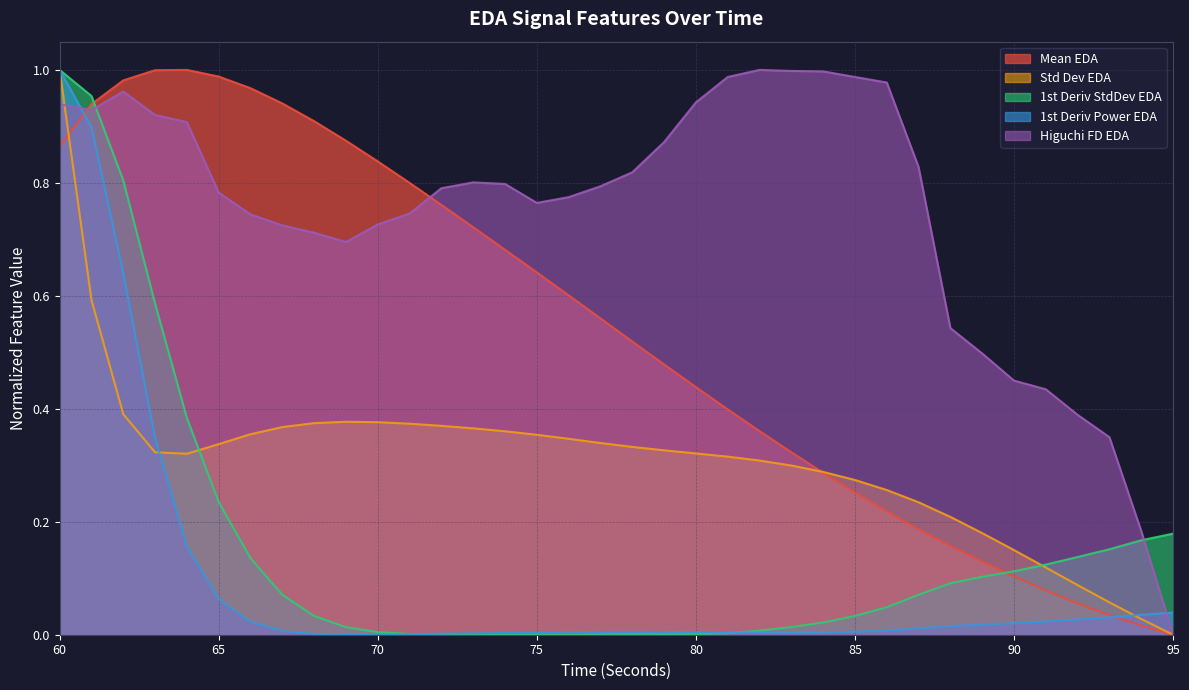

Rank the series by their maximum value, from highest to lowest.

mean_EDA, standardDeviation_EDA, firstDerivativeStdDev_EDA, firstDerivativePower_EDA, higuchi_fd_EDA